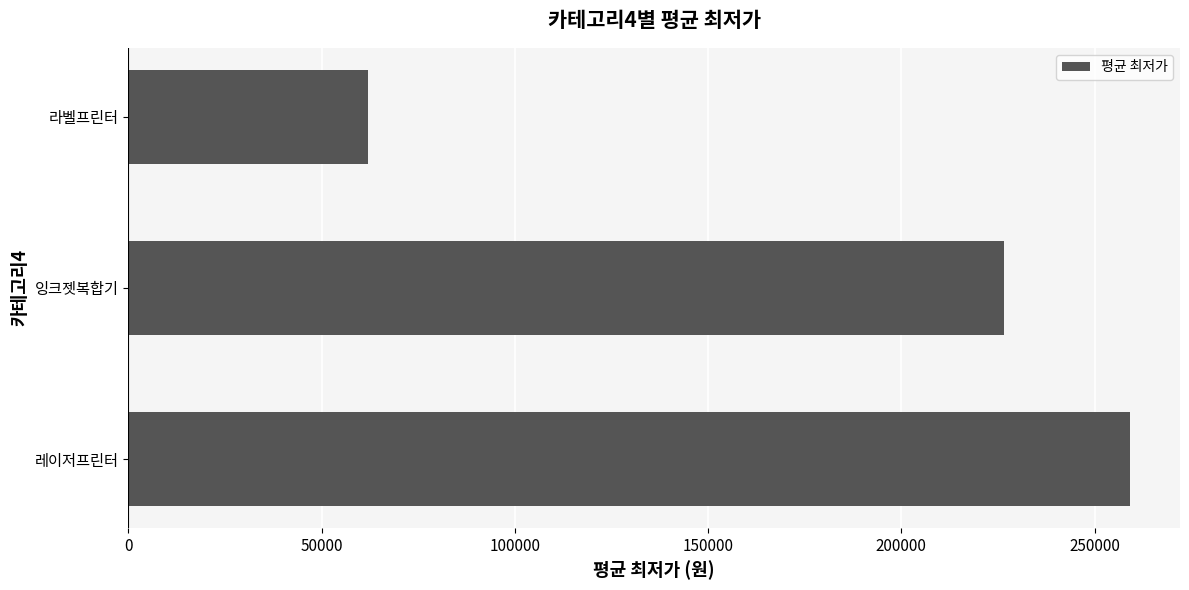

How many bars are there in total?

3